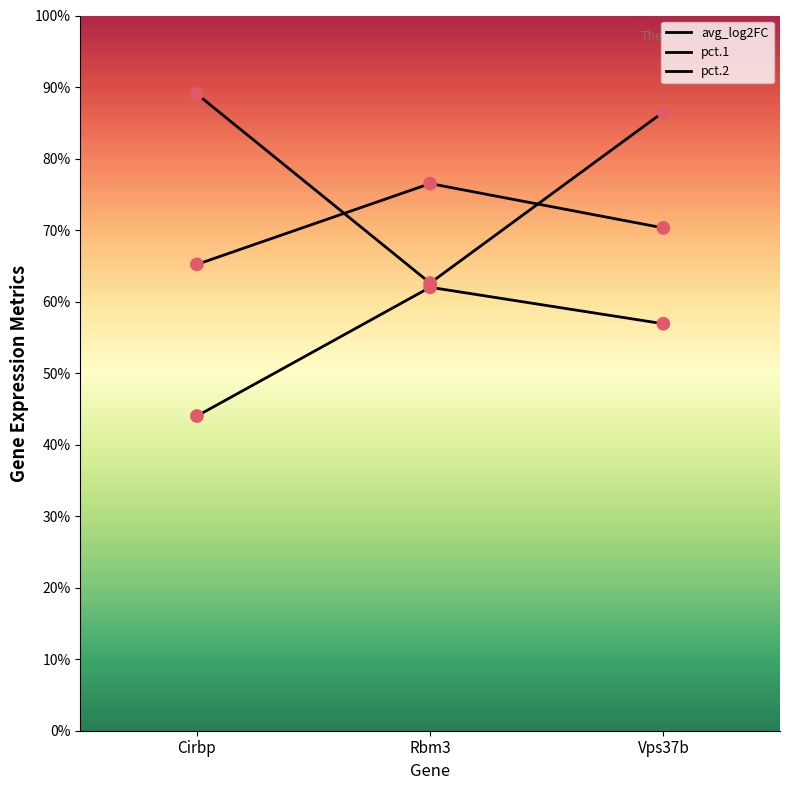

At which category is the sum across all series the highest?

Vps37b